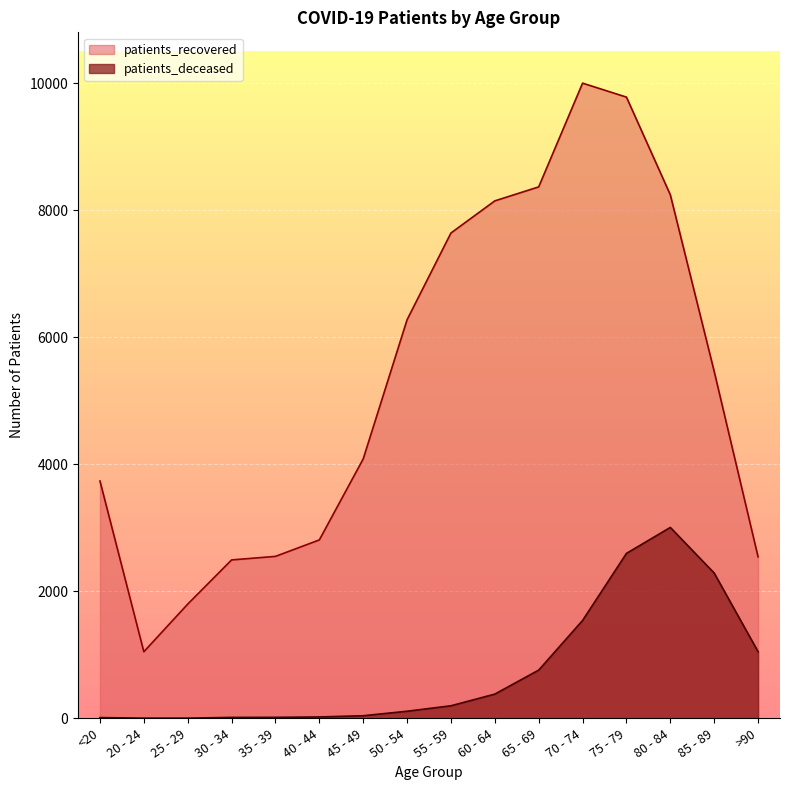

Rank the series at 60 - 64 from lowest to highest value.

patients_deceased, patients_recovered